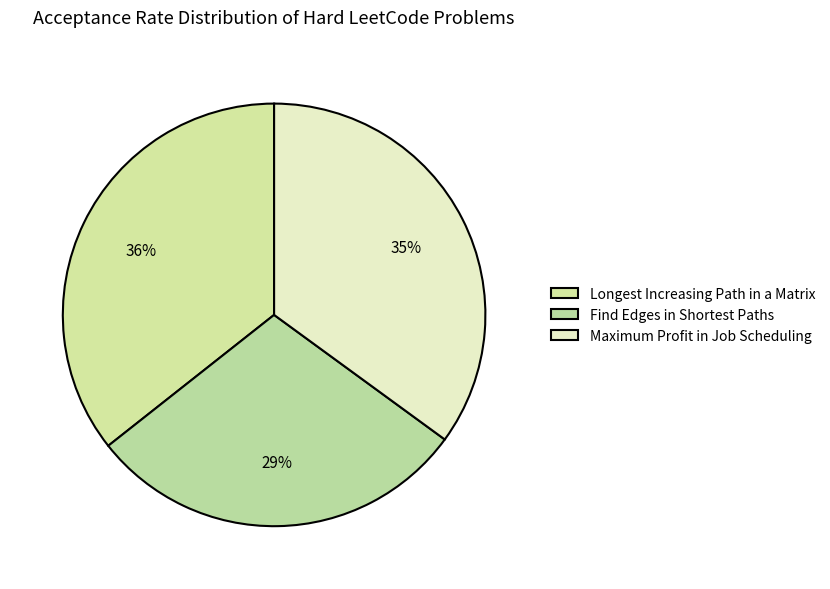

Is there a majority slice in this chart?

No